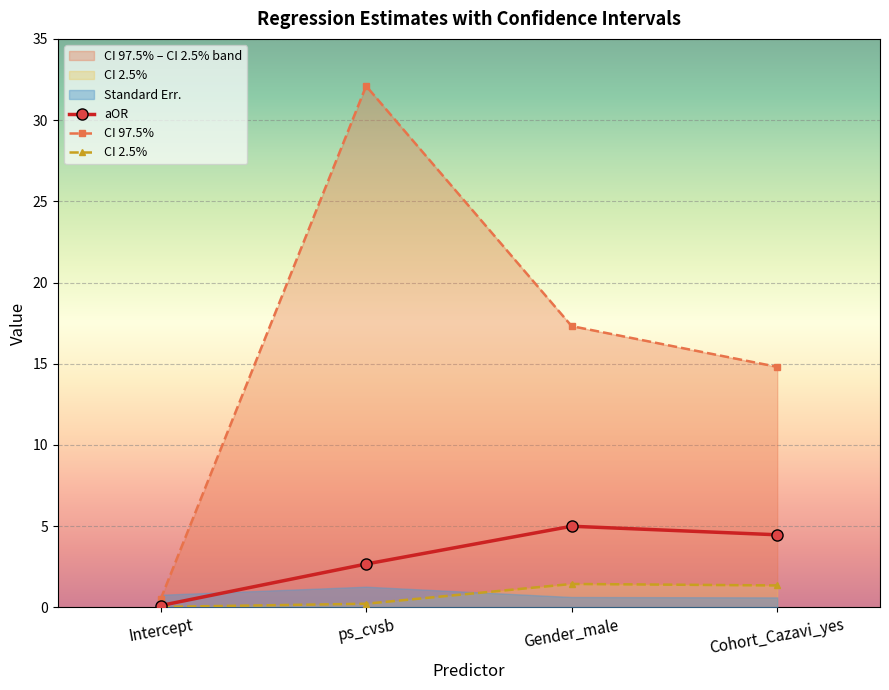

How many data points in CI 2.5% are above 1?

2